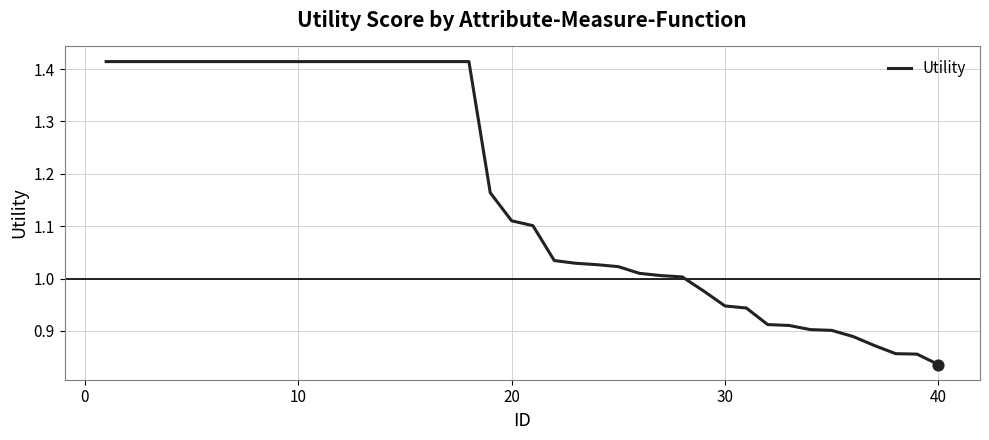

What is the difference between the maximum and minimum values?

0.6